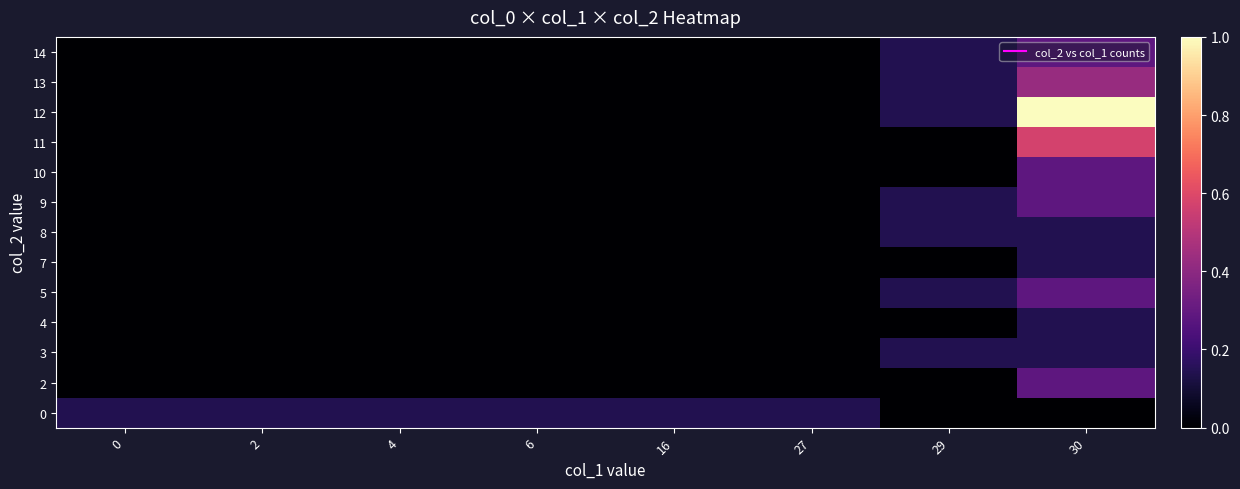

Which has a higher value, 2 or 29?

29